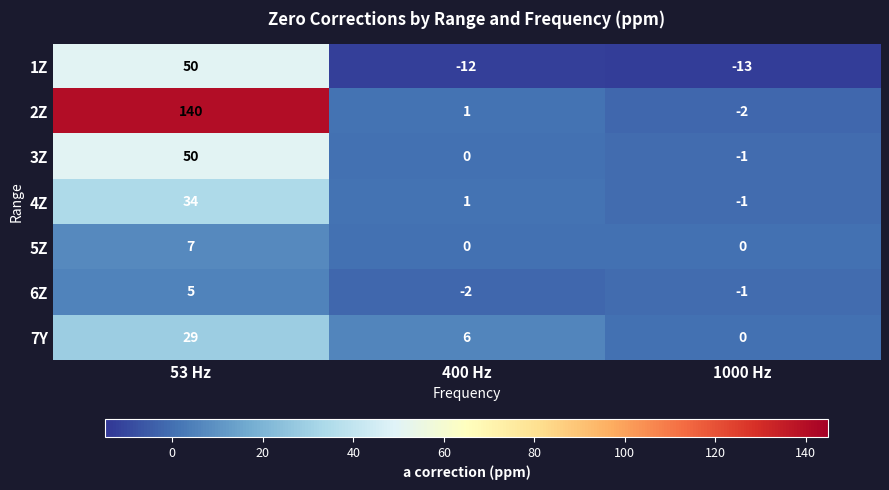

How many data points in 6Z are above -1?

1